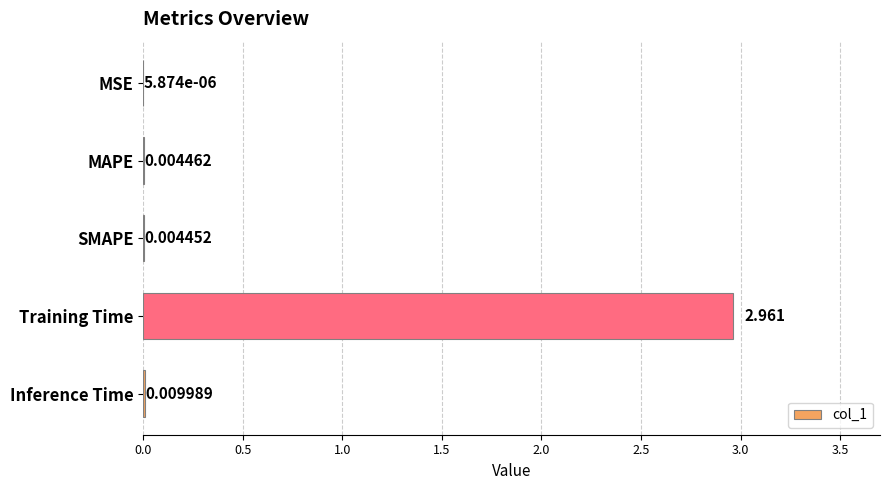

Which has a higher value, MAPE or SMAPE?

MAPE